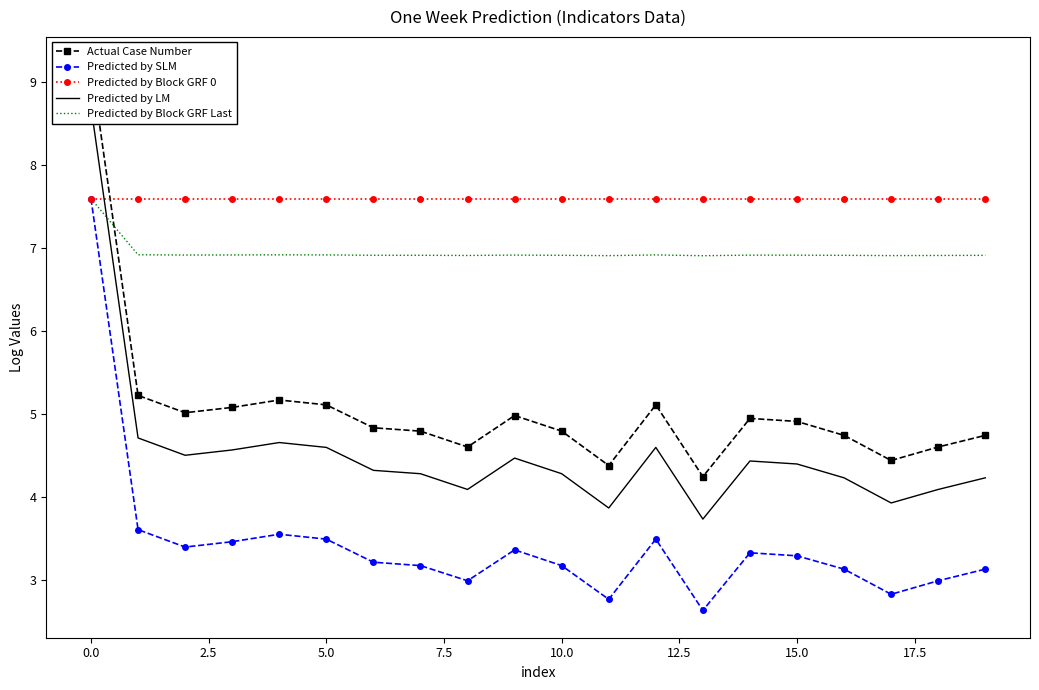

What is the maximum value for Predicted by SLM?

7.6